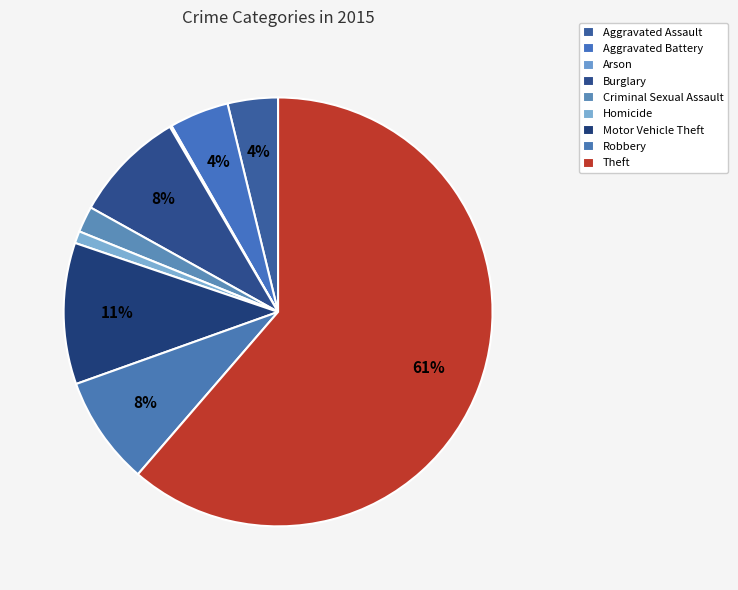

What is the smallest slice in the pie chart?

Arson